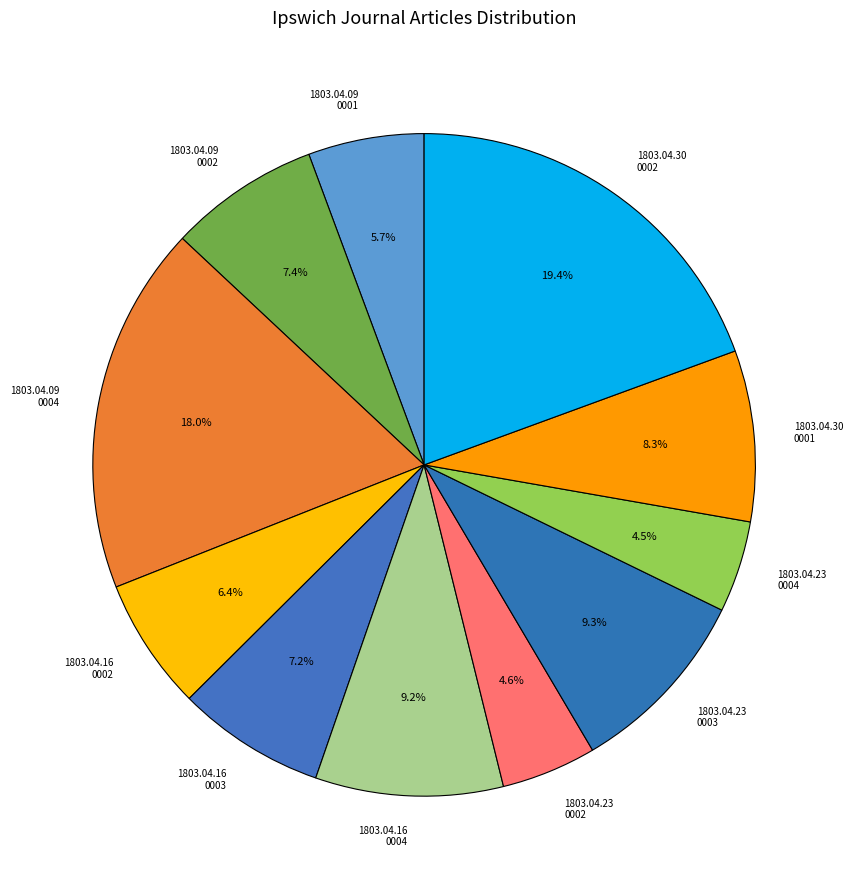

Between 1803.04.09 0002 and 1803.04.09 0004, which is larger?

1803.04.09 0004